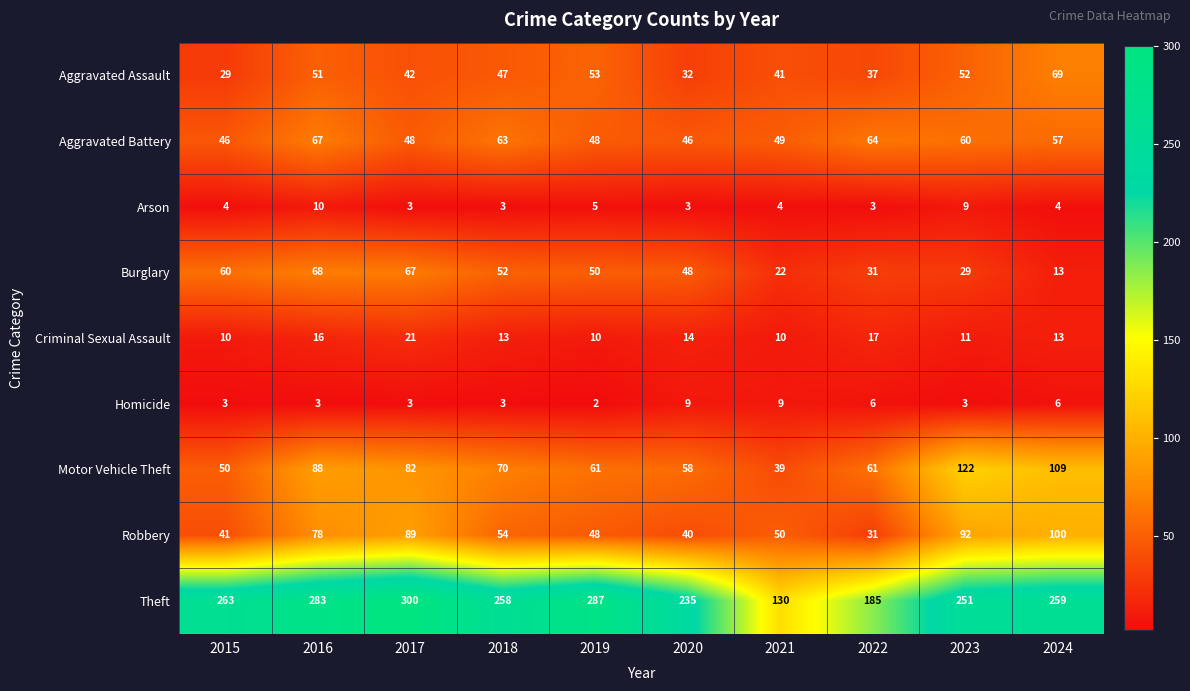

What is the minimum value for Aggravated Assault?

29